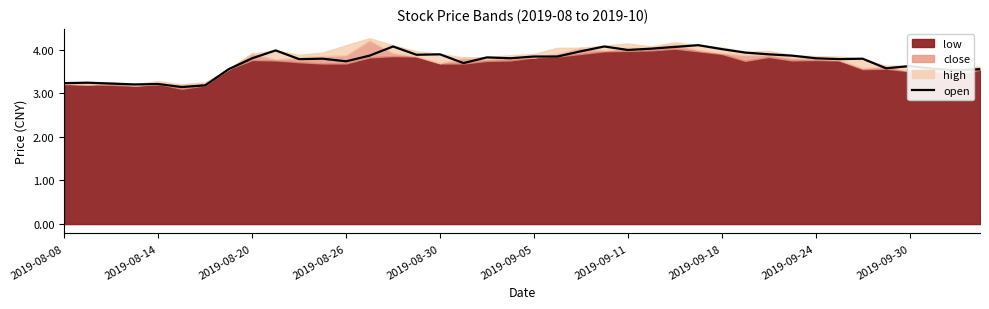

The chart shows a value of 5.2 at 31. True or false?

False